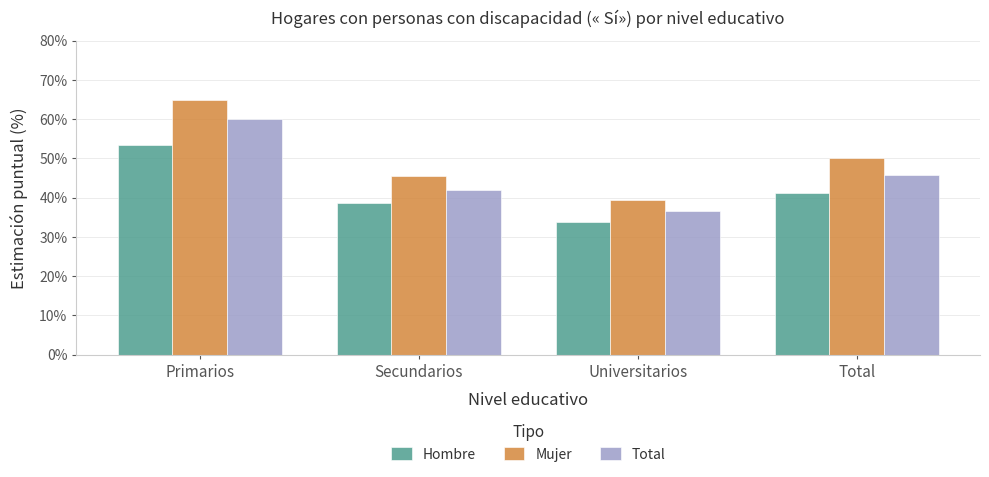

Which series changed the most between Primarios and Universitarios?

Mujer